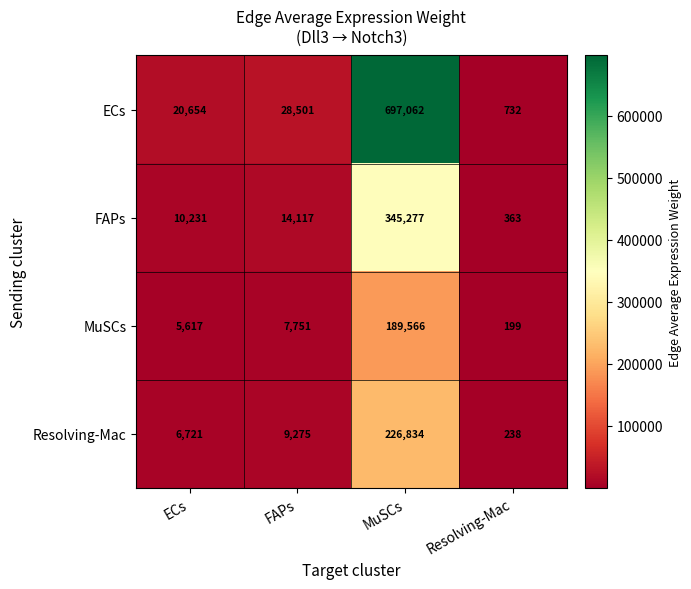

What is the difference between the highest and lowest values at ECs?

15037